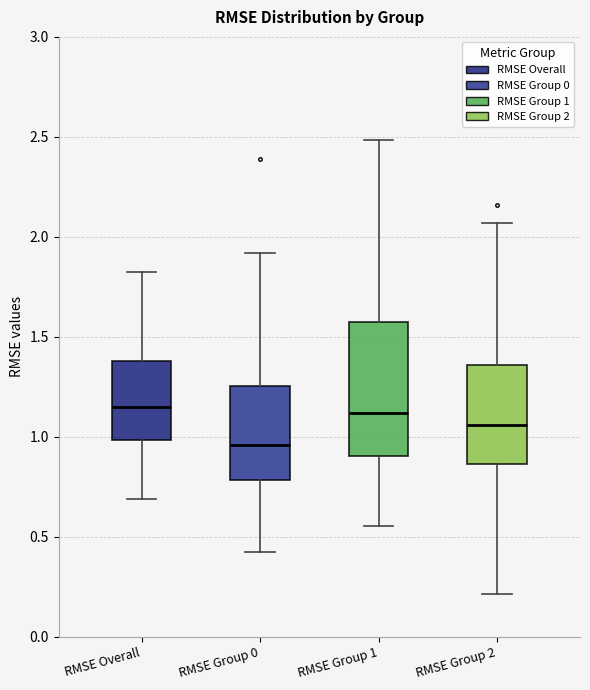

Reading left to right, transcribe this box plot: for each box, give where its median line is, the range the box spans, and where its two whiskers end, as read against the y-axis. The values are not printed on the chart, so give them approximately, as read against the axis.

RMSE Overall: median 1.15, box 1.00 to 1.40, whiskers 0.70 to 1.80
RMSE Group 0: median 0.95, box 0.80 to 1.25, whiskers 0.40 to 1.90
RMSE Group 1: median 1.10, box 0.90 to 1.60, whiskers 0.55 to 2.50
RMSE Group 2: median 1.05, box 0.85 to 1.35, whiskers 0.20 to 2.05